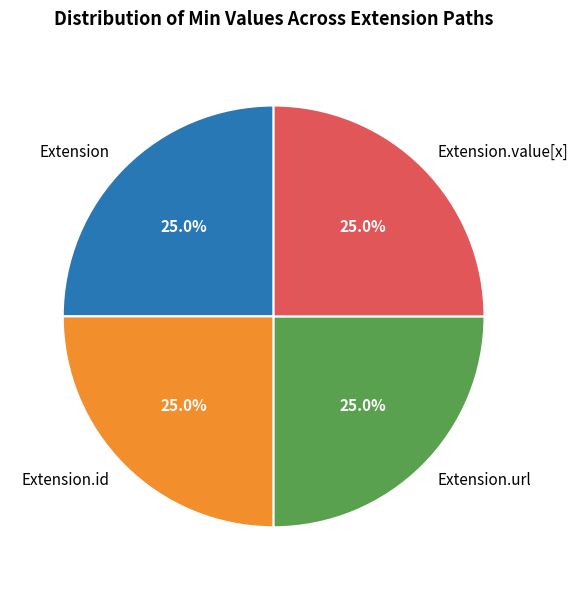

What is the ratio of the value at Extension.url to the value at Extension.id?

1.0